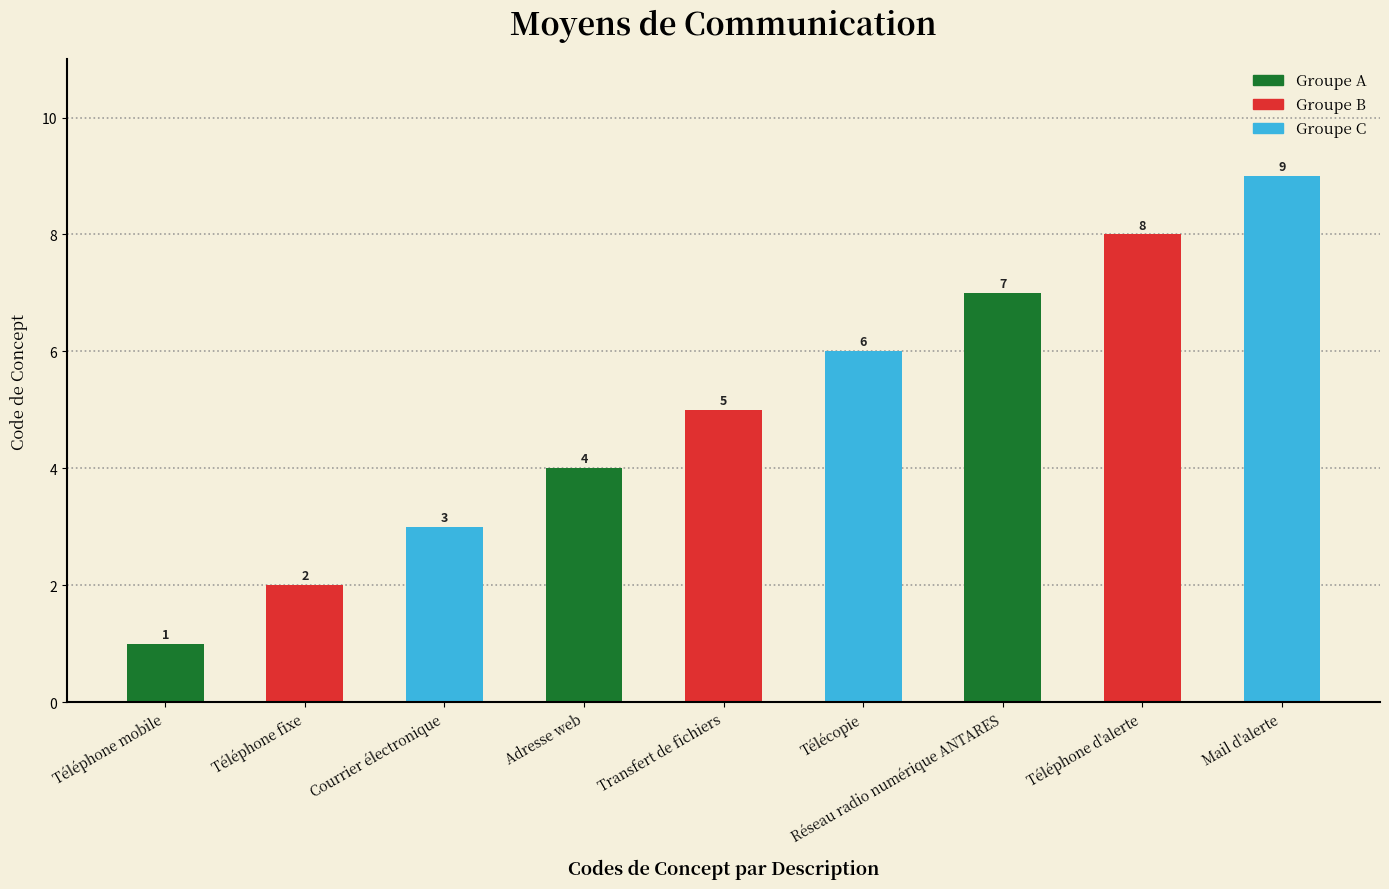

Does the chart contain stacked bars?

No